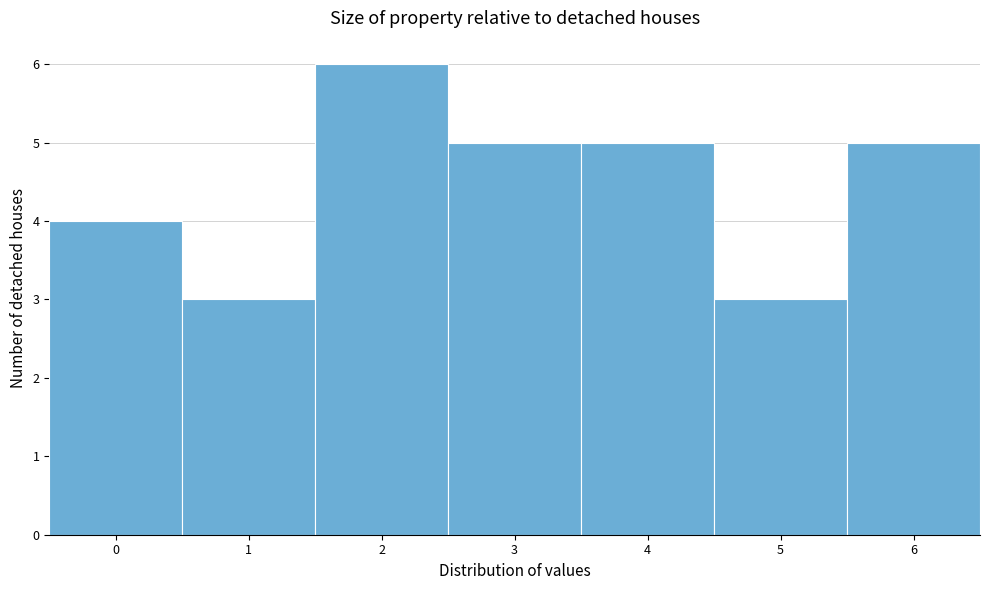

Which range on the x-axis has the tallest bar?

1.5 to 2.5